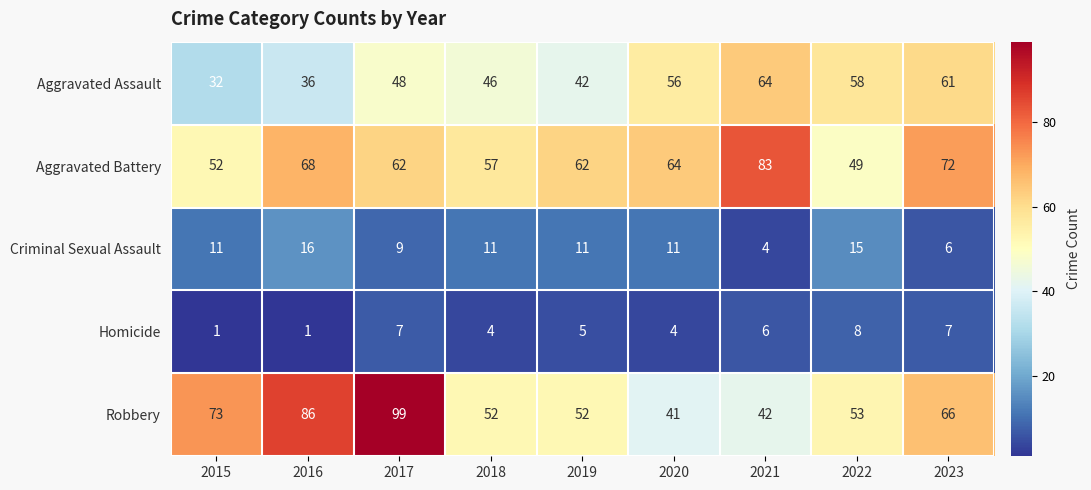

At which category does the chart reach its peak across all series?

2017